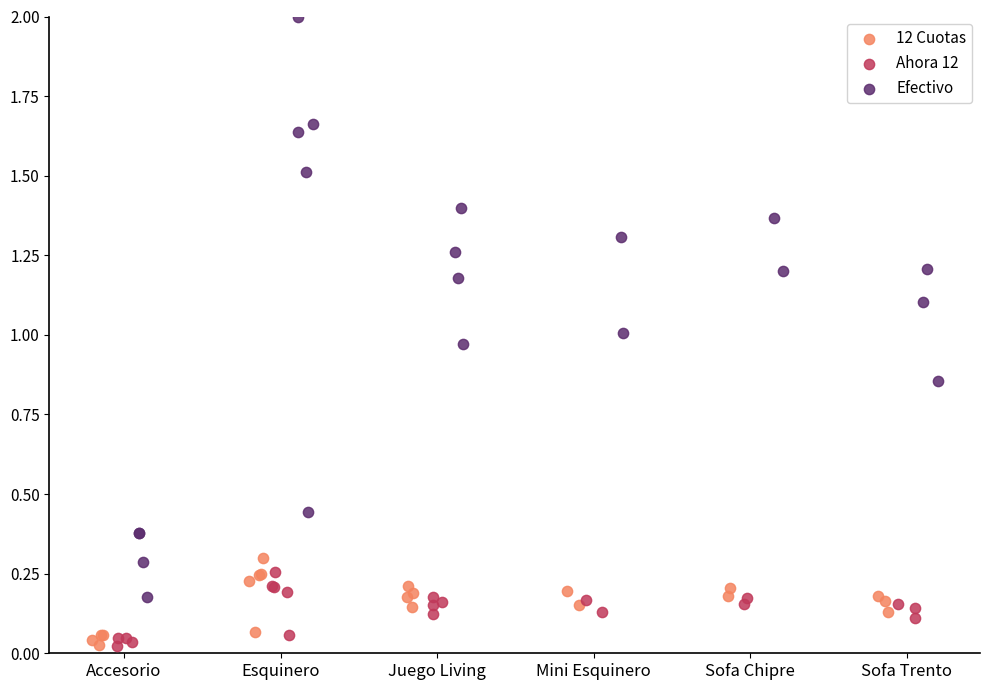

What are all the series names shown in the legend?

12 Cuotas, Ahora 12, Efectivo